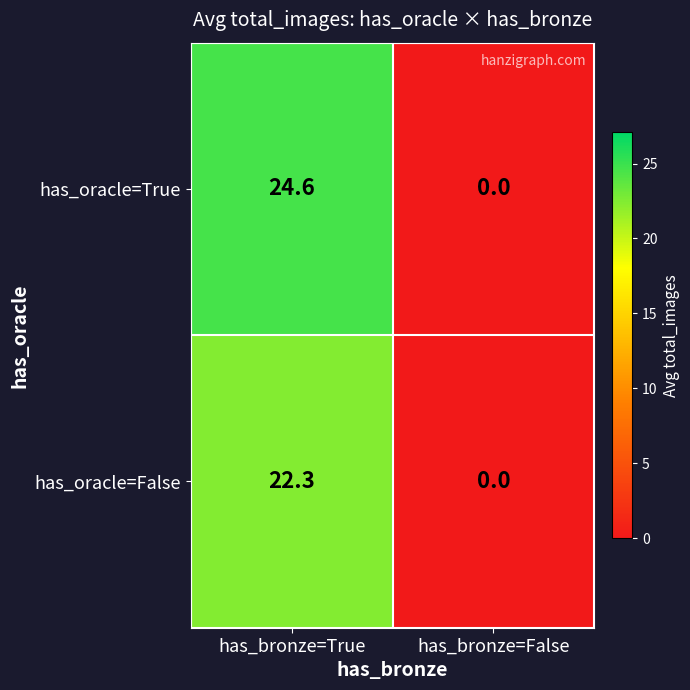

What is the difference between the has_oracle=False values at has_bronze=False and has_bronze=True?

22.3